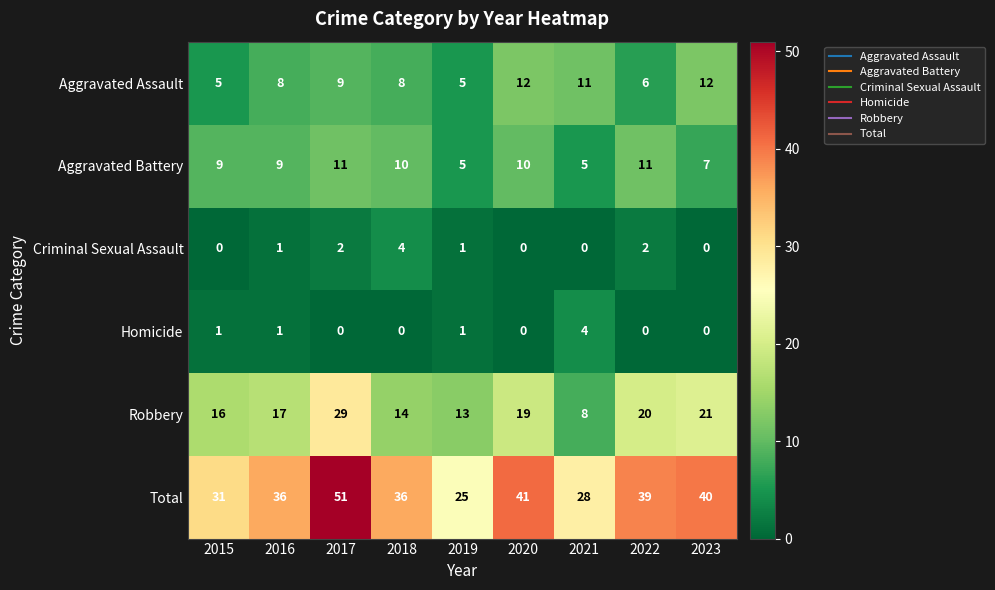

The Criminal Sexual Assault series shows 3 at 2018. True or false?

False